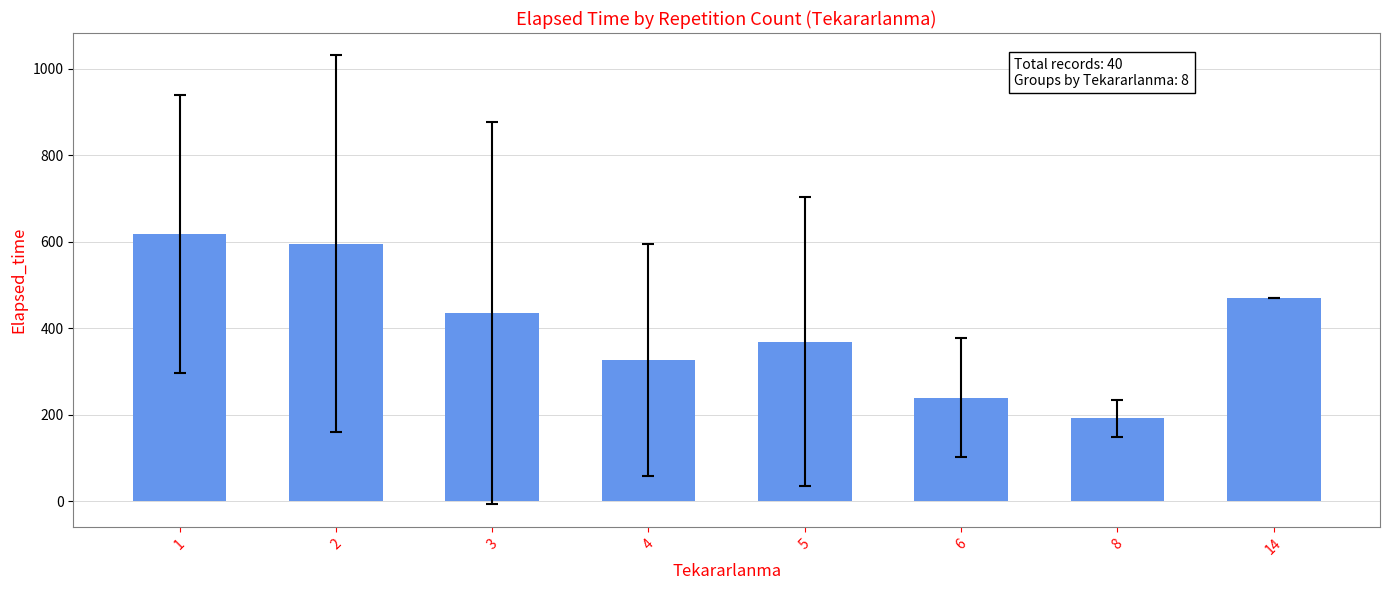

List the labels in order of value, smallest first.

8, 6, 4, 5, 3, 14, 2, 1